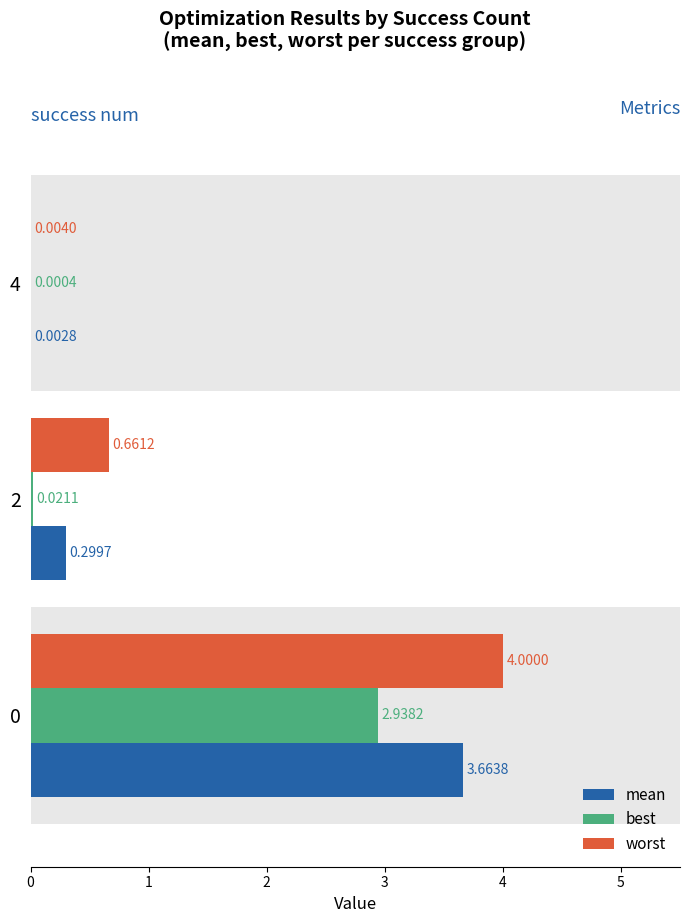

What is the total value across all series at 2?

1.0